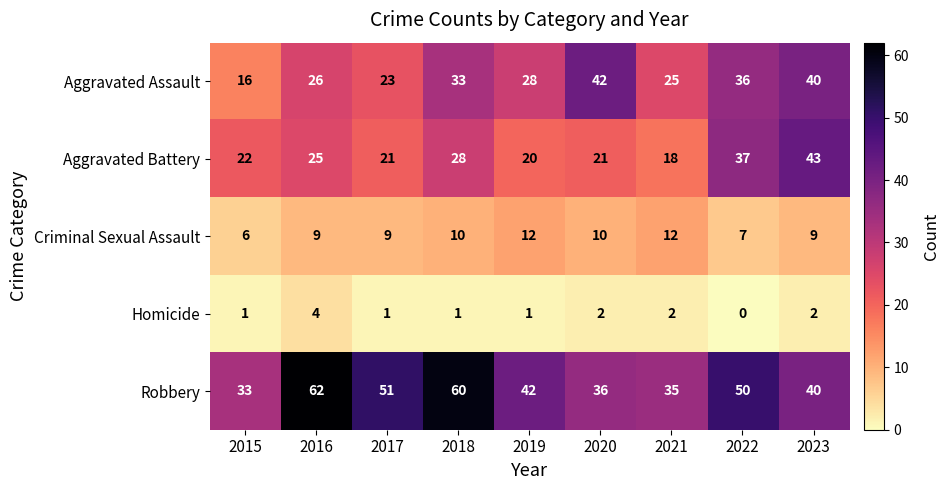

Which series has the largest range (max minus min)?

Robbery